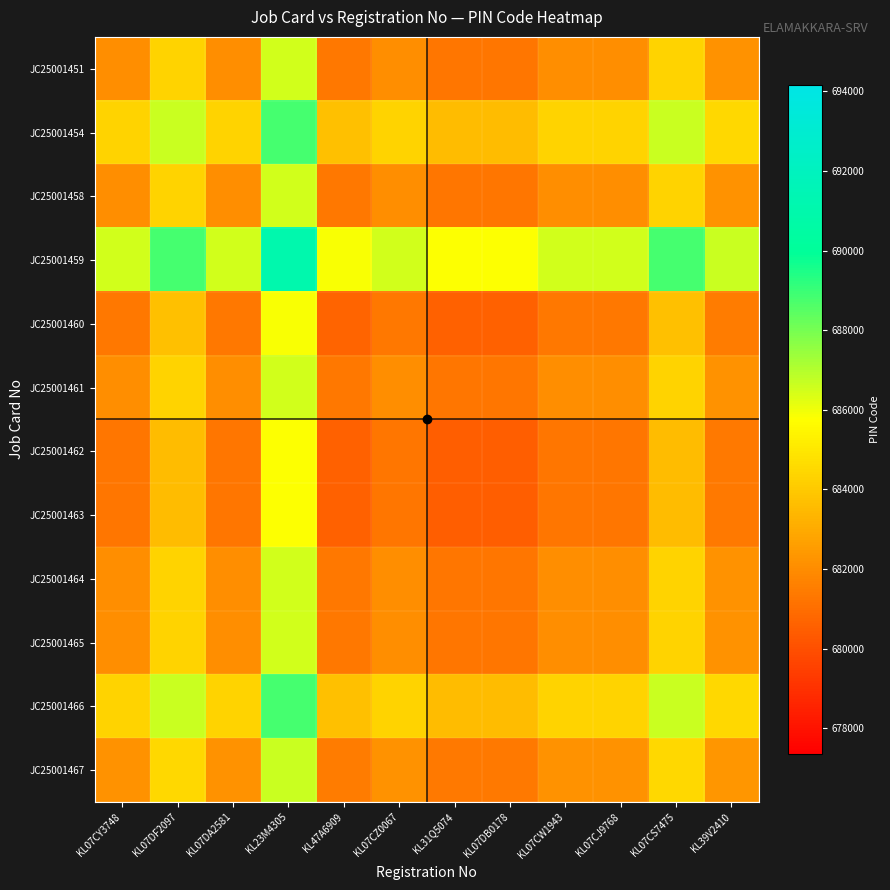

At KL07DA2581, list the series in order from smallest to largest.

JC25001462, JC25001463, JC25001460, JC25001451, JC25001465, JC25001461, JC25001464, JC25001458, JC25001467, JC25001466, JC25001454, JC25001459